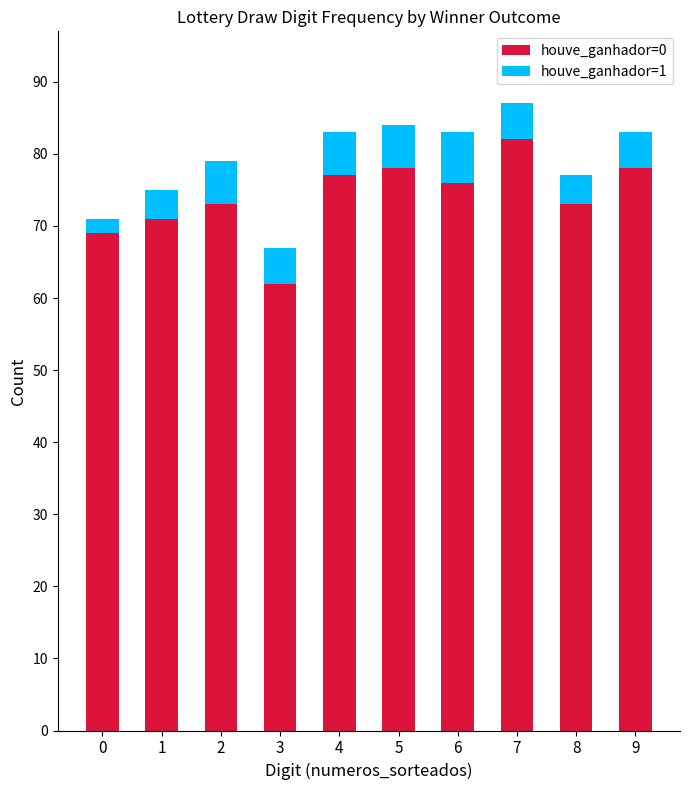

The houve_ganhador=0 series shows 77 at 4. True or false?

True